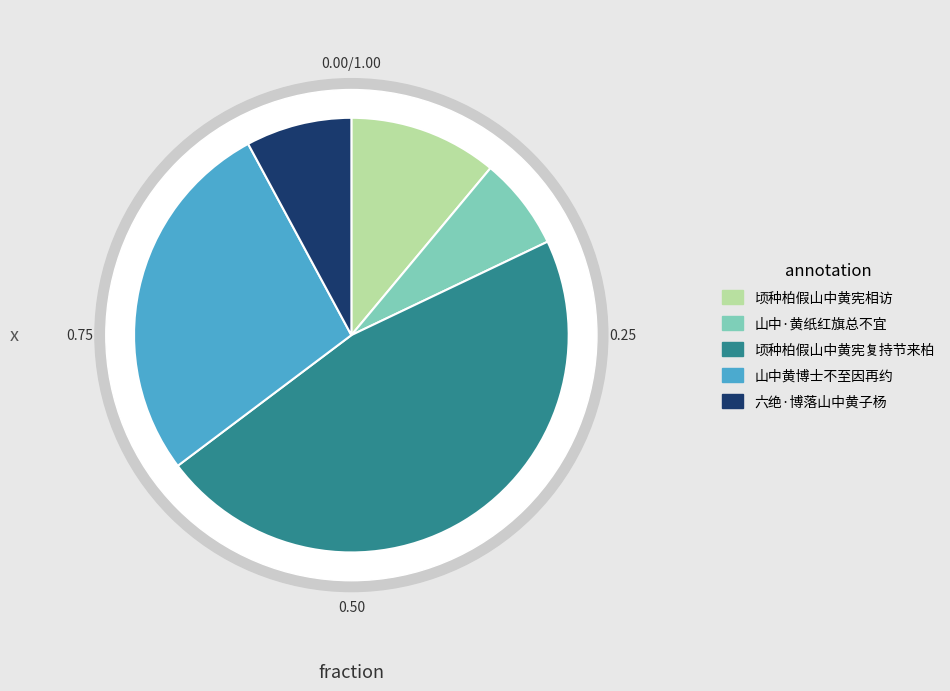

Rank the categories by value from highest to lowest.

顷种柏假山中黄宪相访见之后八年黄宪复持节来柏已长大, 山中黄博士不至因再约以寄之, 顷种柏假山中黄宪相访见之后八年黄宪复持节, 六绝·博落山中黄子杨, 山中·黄纸红旗总不宜